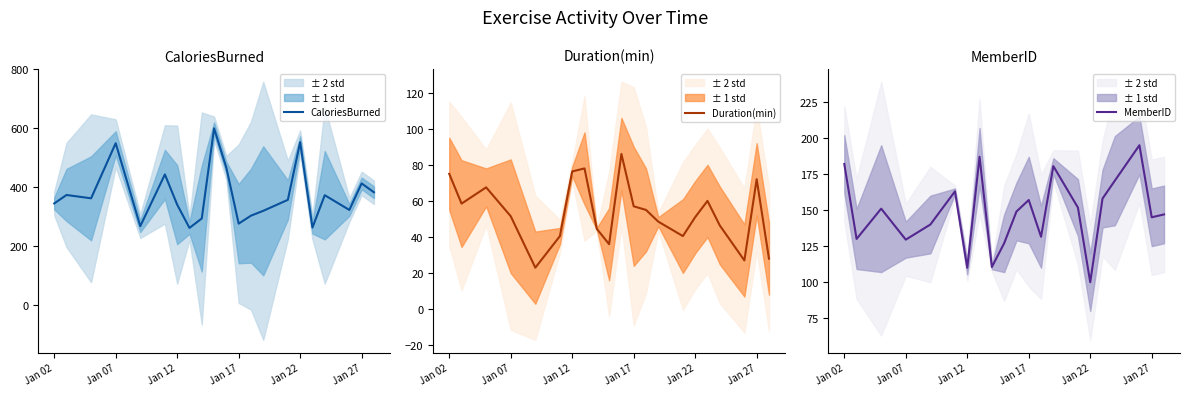

Which series has the largest total across all categories?

CaloriesBurned